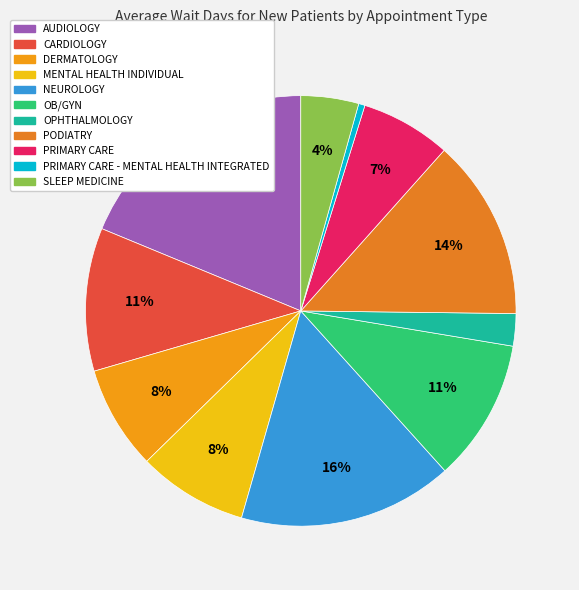

Rank the categories by value from lowest to highest.

PRIMARY CARE - MENTAL HEALTH INTEGRATED, OPHTHALMOLOGY, SLEEP MEDICINE, PRIMARY CARE, DERMATOLOGY, MENTAL HEALTH INDIVIDUAL, OB/GYN, CARDIOLOGY, PODIATRY, NEUROLOGY, AUDIOLOGY